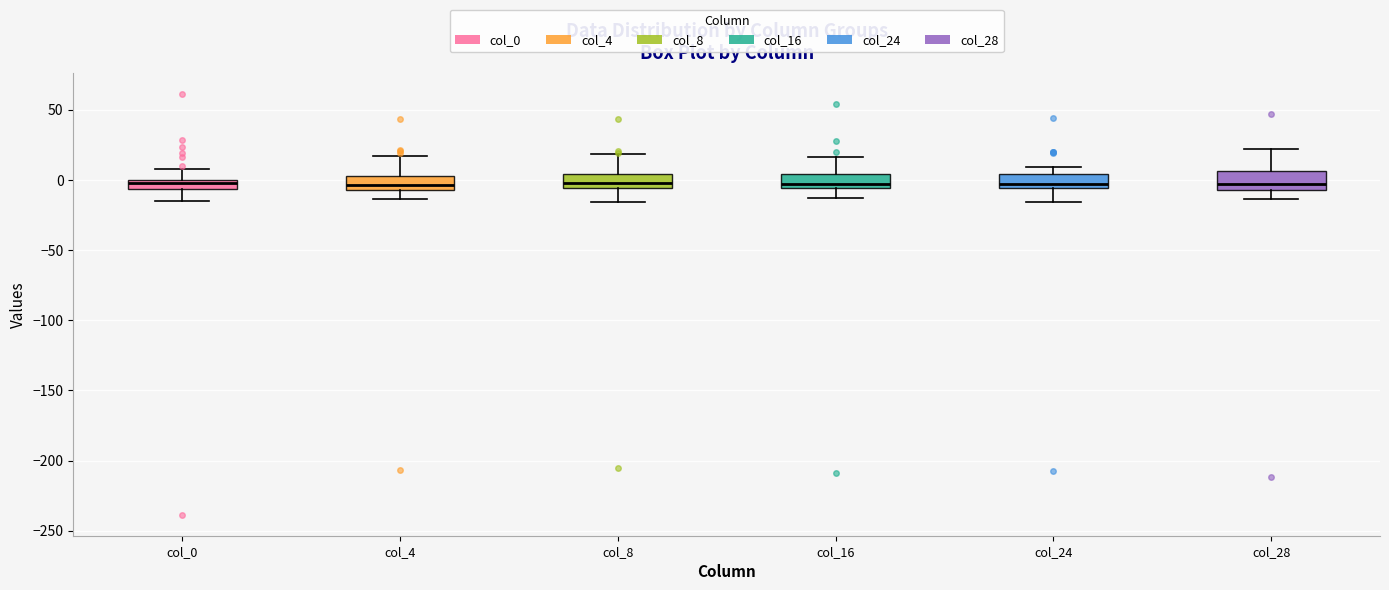

Where does the lower whisker of the box for col_8 end on the y-axis? The values are not printed on the chart, so give them approximately, as read against the axis.

-15